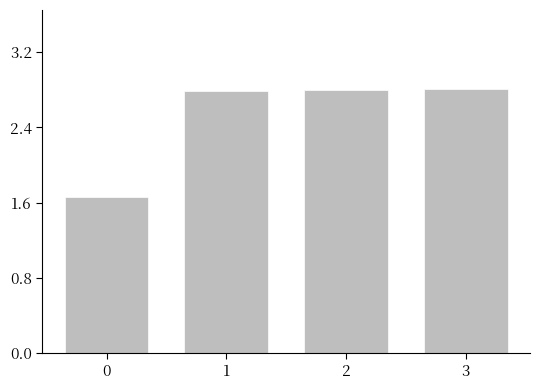

What is the sum of the values at 3 and 0?

4.5